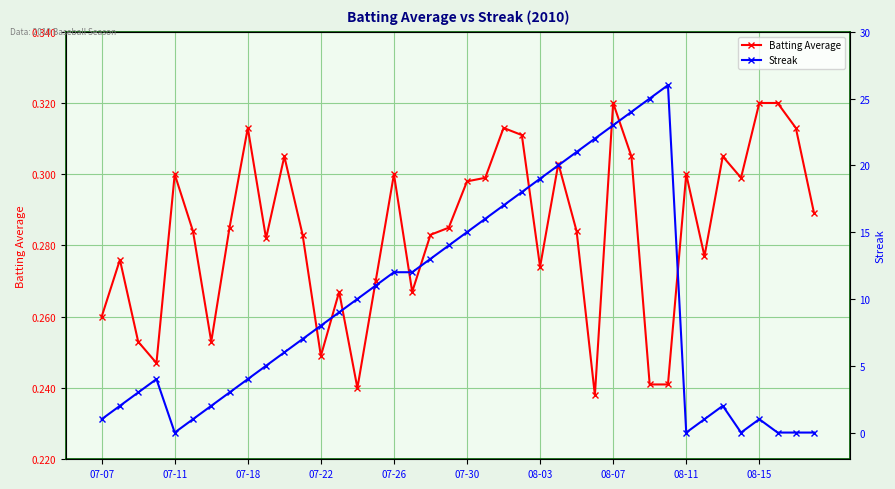

Rank the series at 23 from highest to lowest value.

Streak, Batting Average